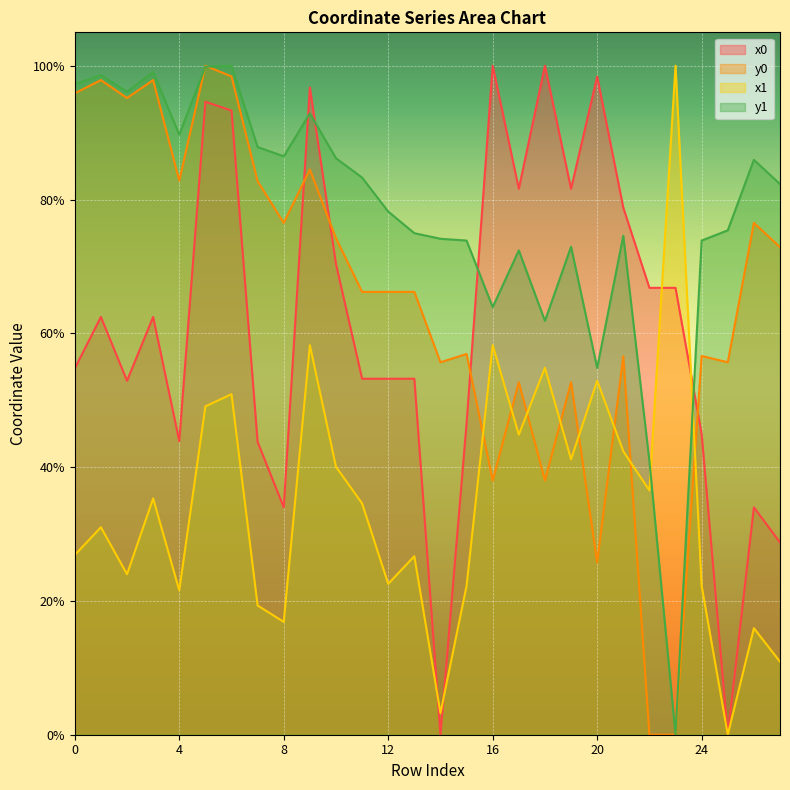

Reading right to left, what are all the values shown in this chart?

x0: 27=28.7	26=34.0	25=0.0	24=44.9	23=66.8	22=66.8	21=78.8	20=98.4	19=81.6	18=100.0	17=81.6	16=100.0	15=46.6	14=0.0	13=53.2	12=53.2	11=53.2	10=70.4	9=96.8	8=34.0	7=43.8	6=93.3	5=94.6	4=43.9	3=62.5	2=52.9	1=62.5	0=54.7
y0: 27=72.9	26=76.5	25=55.7	24=56.6	23=0.0	22=0.0	21=56.6	20=25.8	19=52.7	18=38.0	17=52.7	16=38.0	15=56.9	14=55.7	13=66.2	12=66.2	11=66.2	10=74.2	9=84.5	8=76.5	7=82.7	6=98.4	5=100.0	4=82.8	3=97.9	2=95.2	1=97.9	0=95.9
x1: 27=10.9	26=15.9	25=0.0	24=22.3	23=100.0	22=36.5	21=42.4	20=52.9	19=41.2	18=54.9	17=44.9	16=58.2	15=22.3	14=3.2	13=26.7	12=22.6	11=34.6	10=40.1	9=58.2	8=16.9	7=19.3	6=50.9	5=49.1	4=21.6	3=35.3	2=24.0	1=31.0	0=26.9
y1: 27=82.3	26=85.9	25=75.4	24=73.9	23=0.0	22=40.9	21=74.6	20=54.8	19=72.9	18=61.9	17=72.4	16=63.9	15=73.9	14=74.1	13=75.0	12=78.2	11=83.3	10=86.2	9=92.9	8=86.5	7=87.8	6=100.0	5=99.8	4=89.7	3=99.1	2=96.1	1=98.6	0=97.3